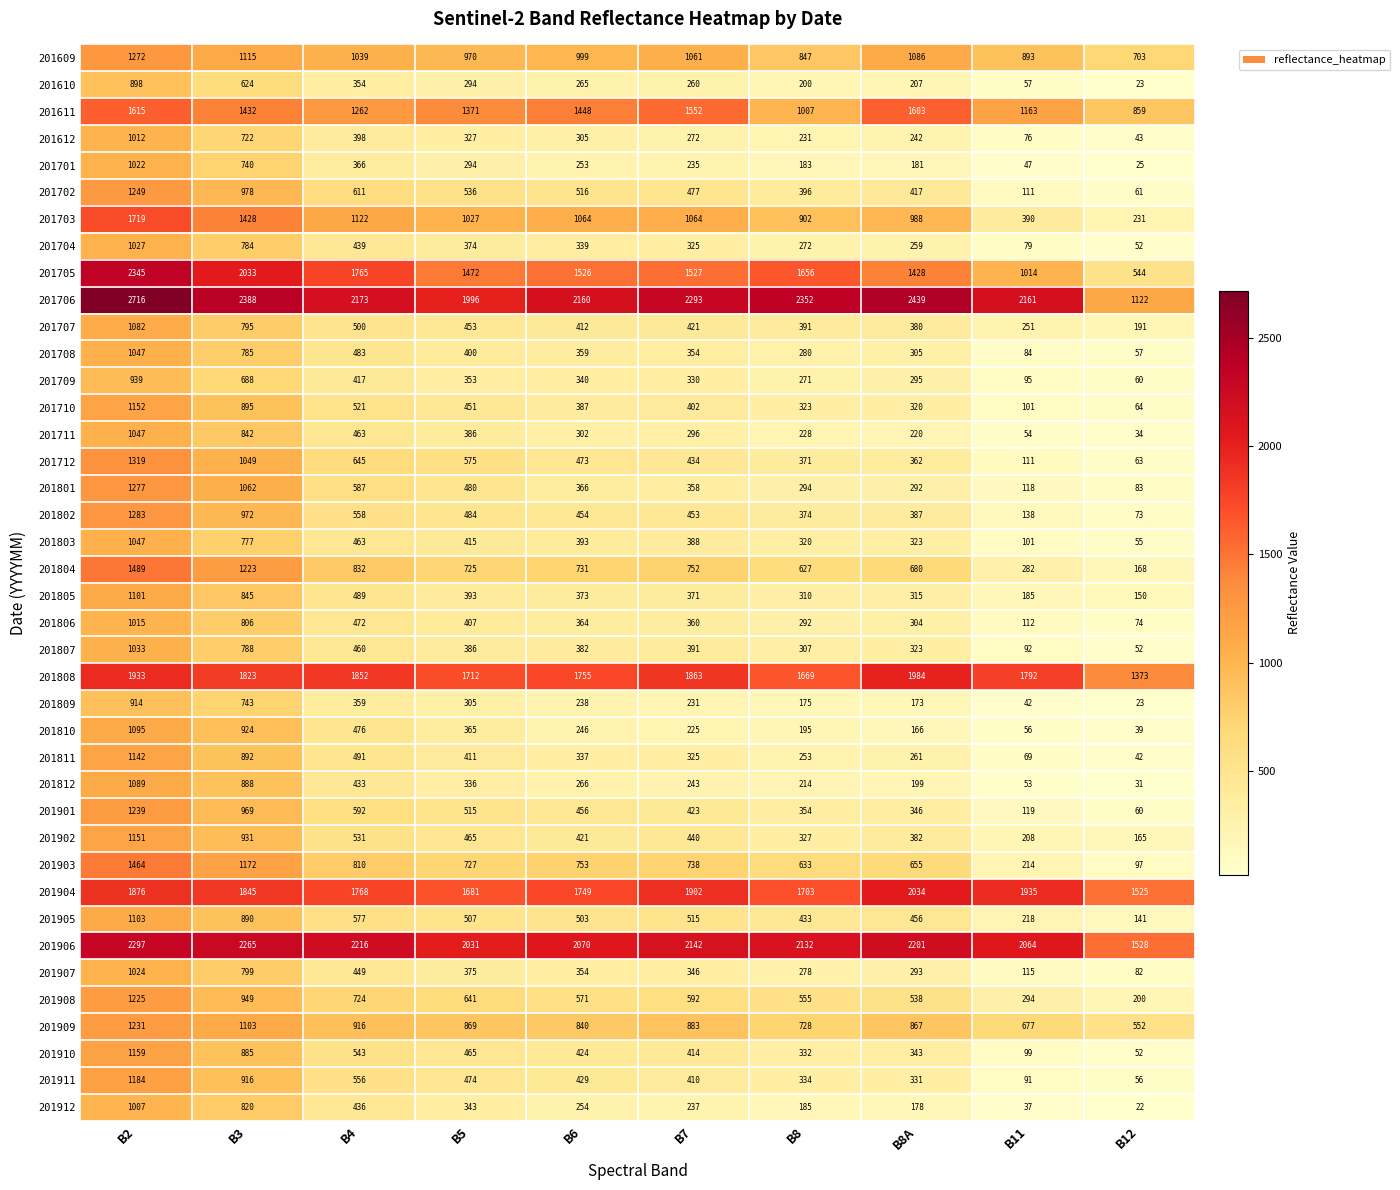

Where is 201702 nearest to the value 655?

B4